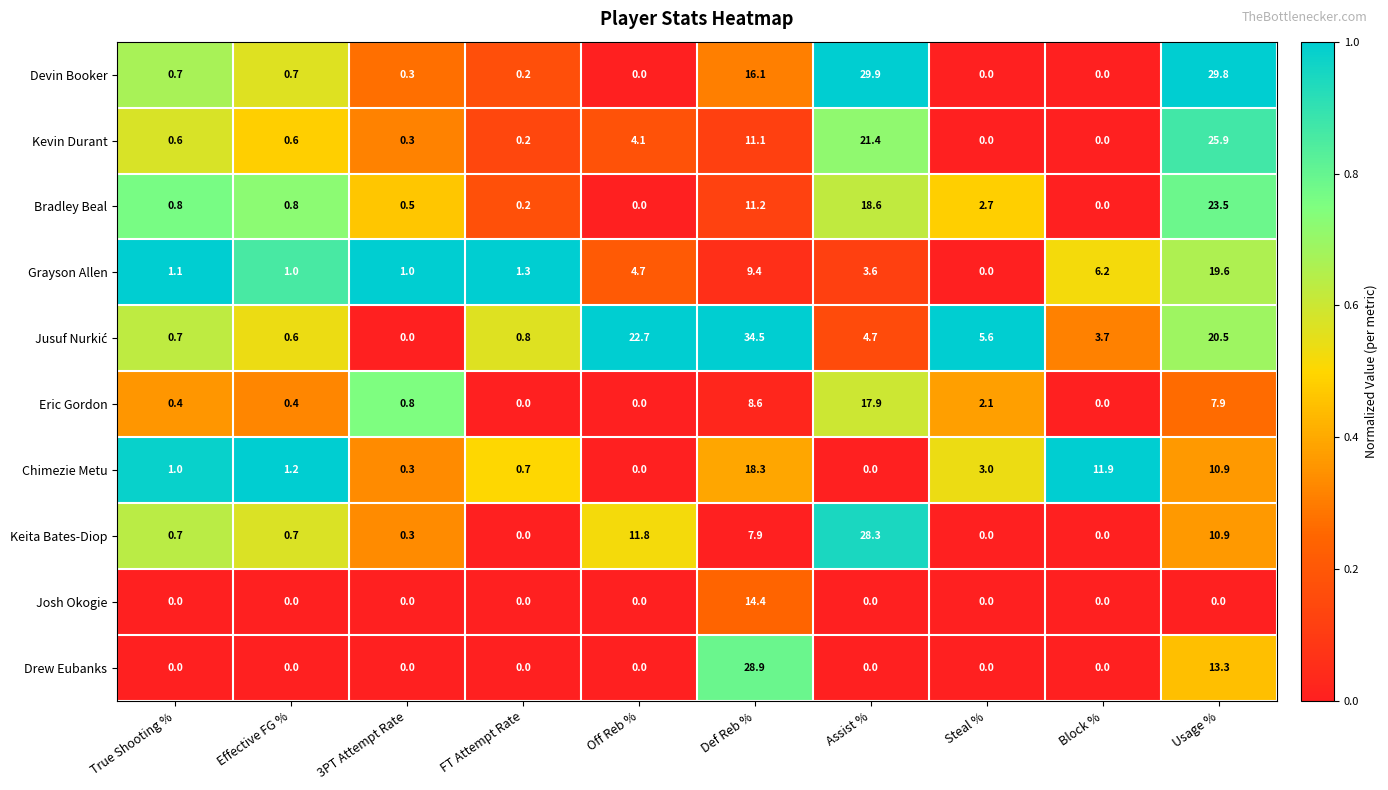

What is the difference between the second highest and minimum values in the Bradley Beal series?

18.6